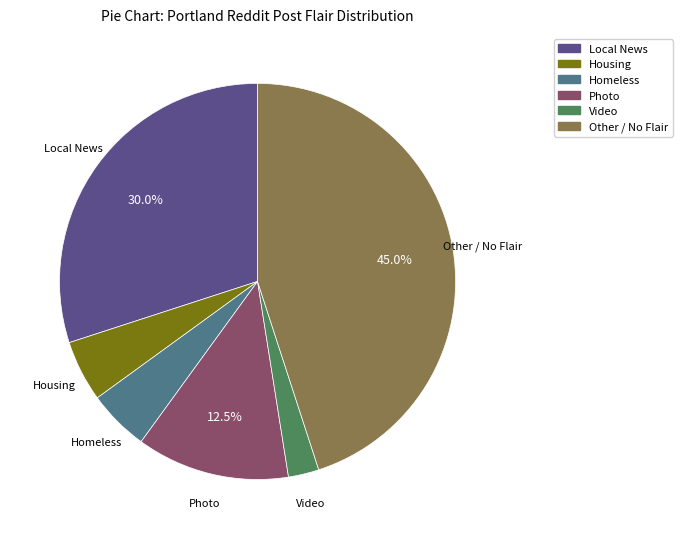

Which has a higher value, Housing or Local News?

Local News